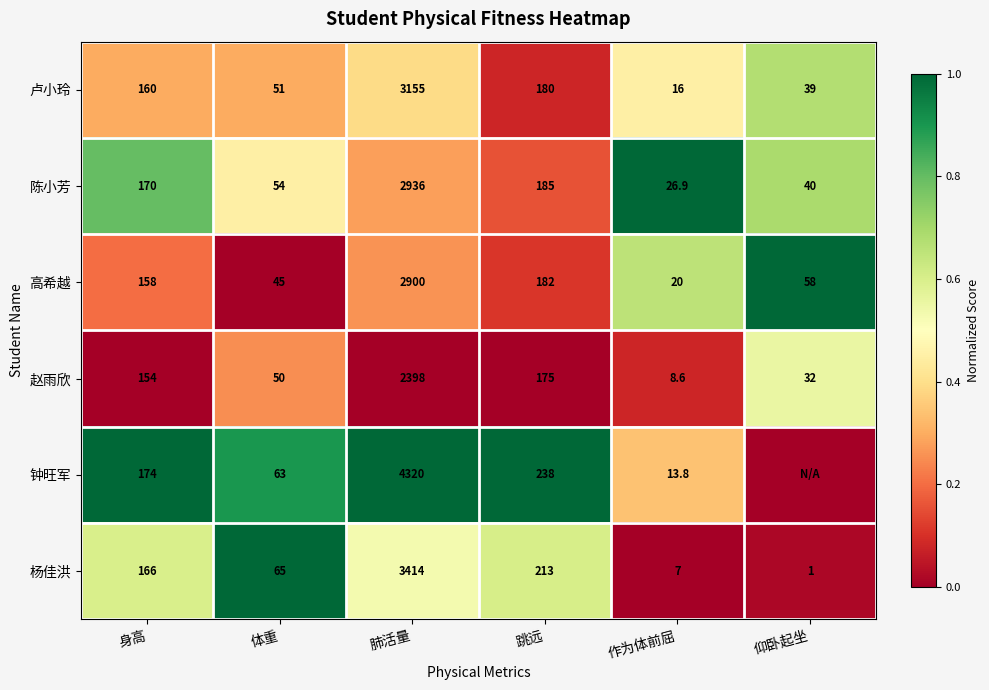

What is the average value of the 赵雨欣 series?

469.6